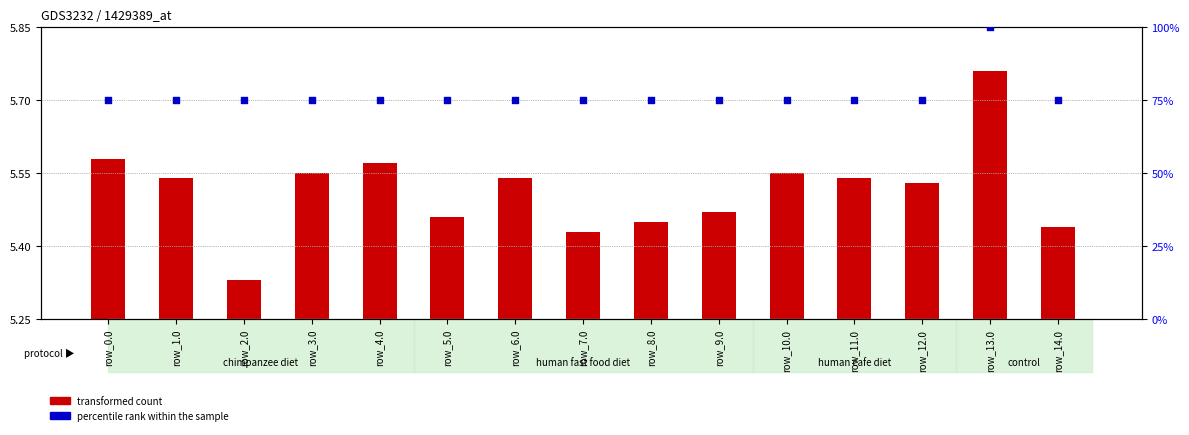

At which category is the sum across all series the highest?

row_13.0